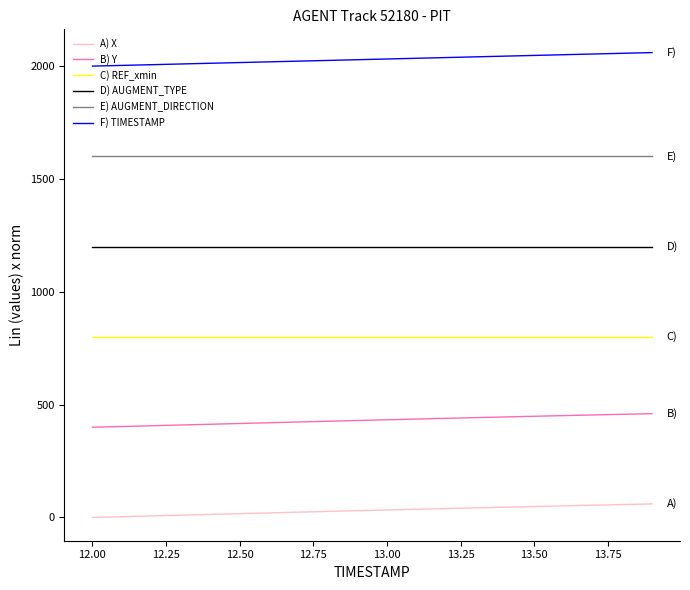

List the series in order of their overall mean, highest first.

F) TIMESTAMP, E) AUGMENT_DIRECTION, D) AUGMENT_TYPE, C) REF_xmin, B) Y, A) X